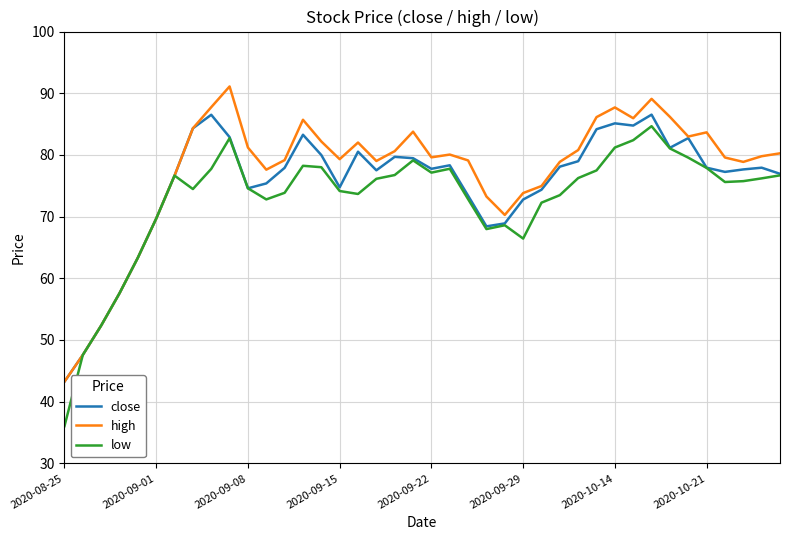

True or false: high has more than 0 points higher than both neighbors.

True